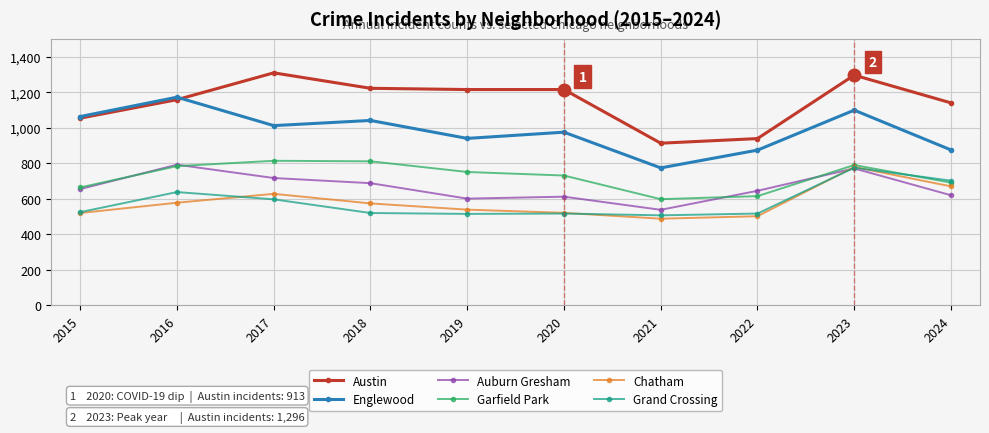

At which label does Garfield Park reach its minimum?

2021